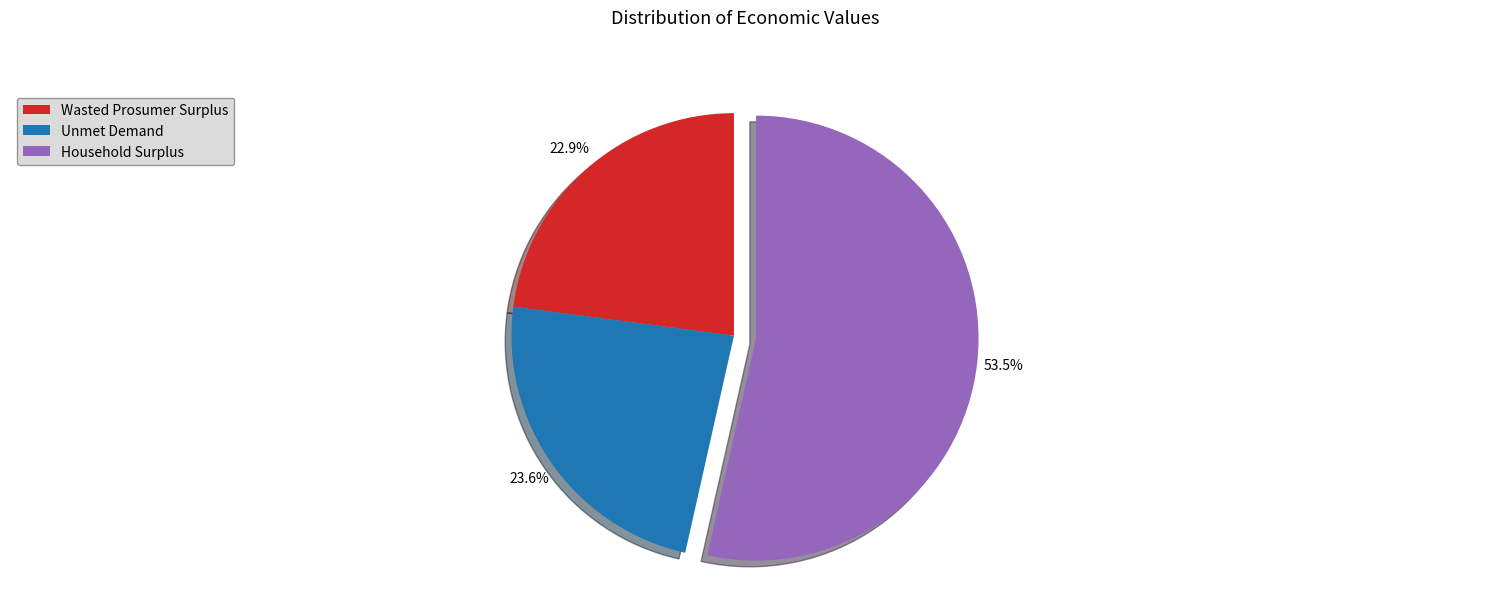

The Unmet Demand slice represents 24% of the pie. True or false?

True